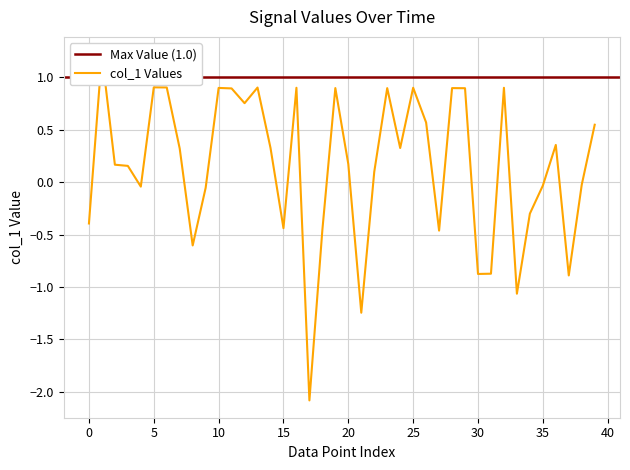

At which category does the data reach its first local peak?

1